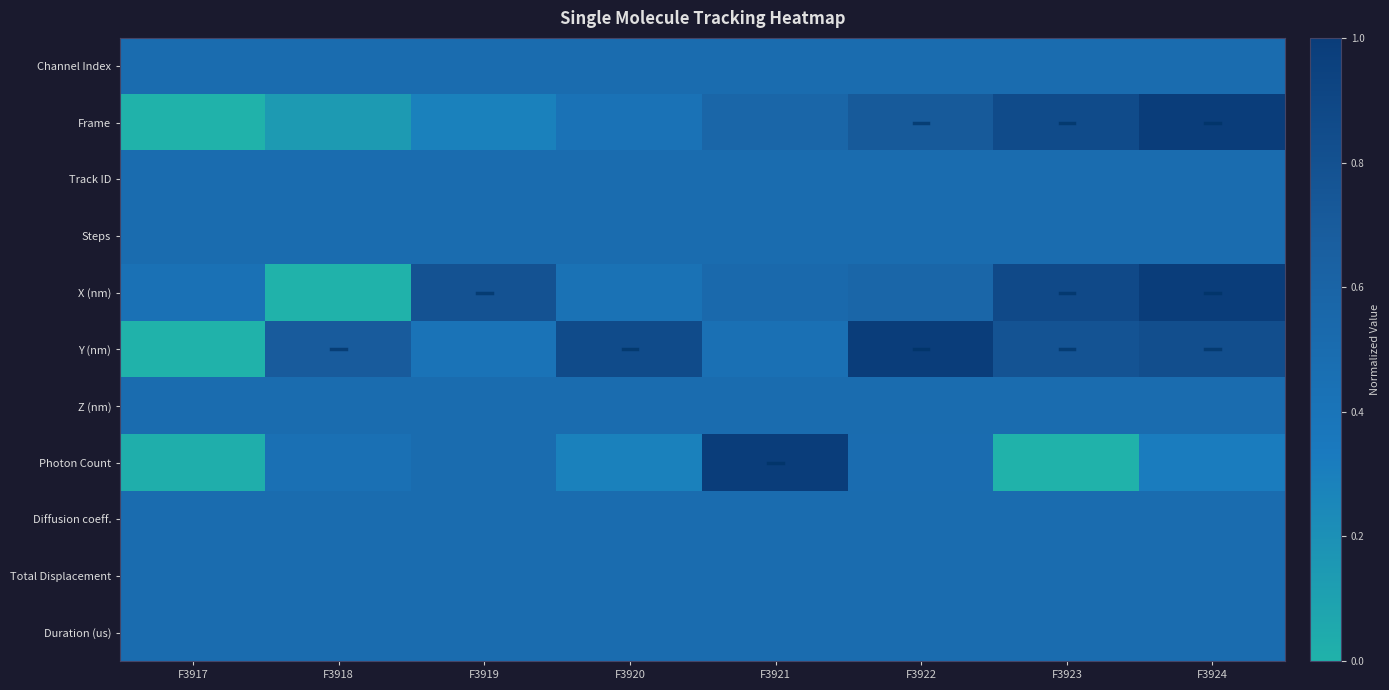

Between F3919 and F3924, which series saw the biggest shift?

Frame